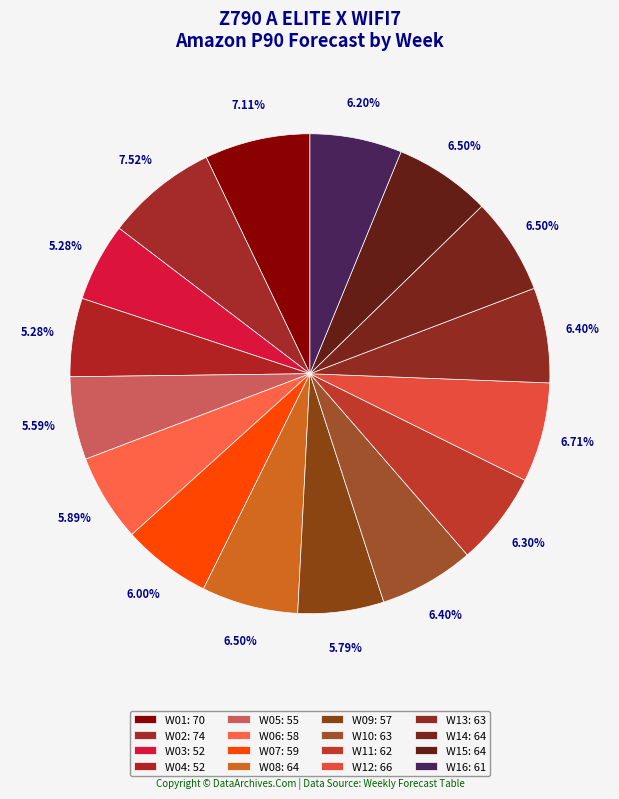

To the nearest percent, what is the difference between the W10 and W01 slice percentages?

1%